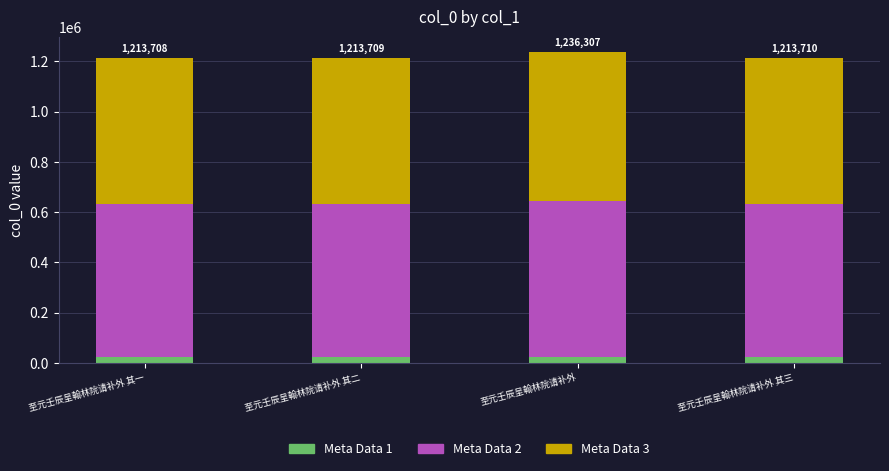

Are the bars horizontal?

No